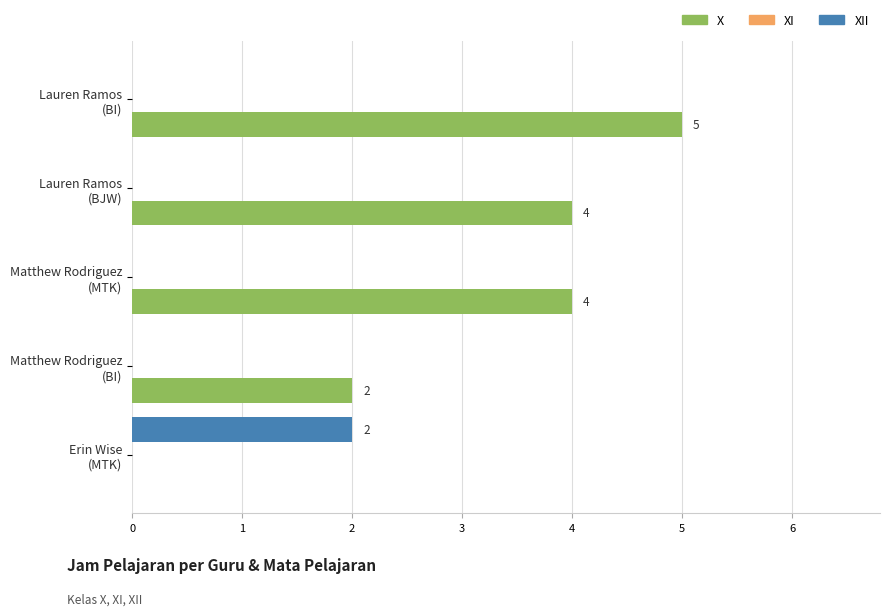

Which series has the largest total across all categories?

X